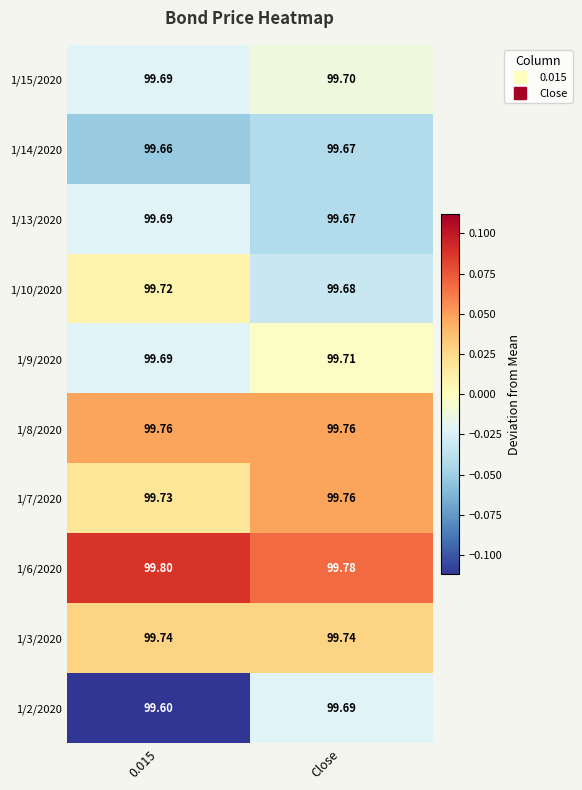

Is the value of 1/6/2020 at Close greater than the value of 1/2/2020 at 0.015?

Yes